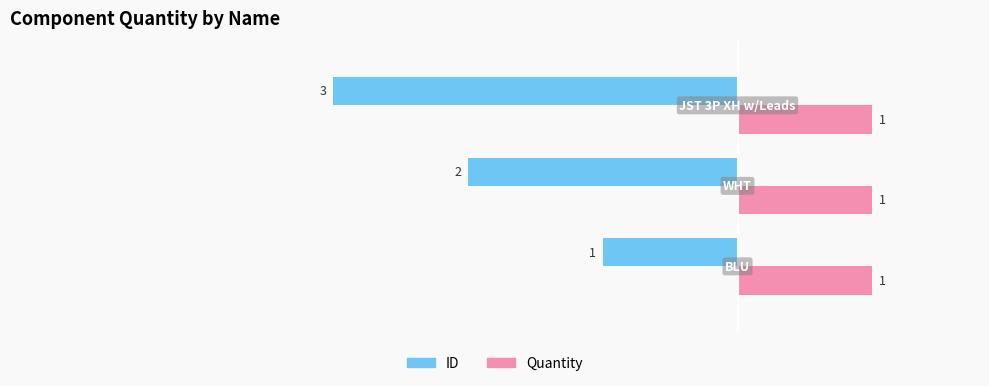

Rank the series by their average value, from highest to lowest.

Quantity, ID